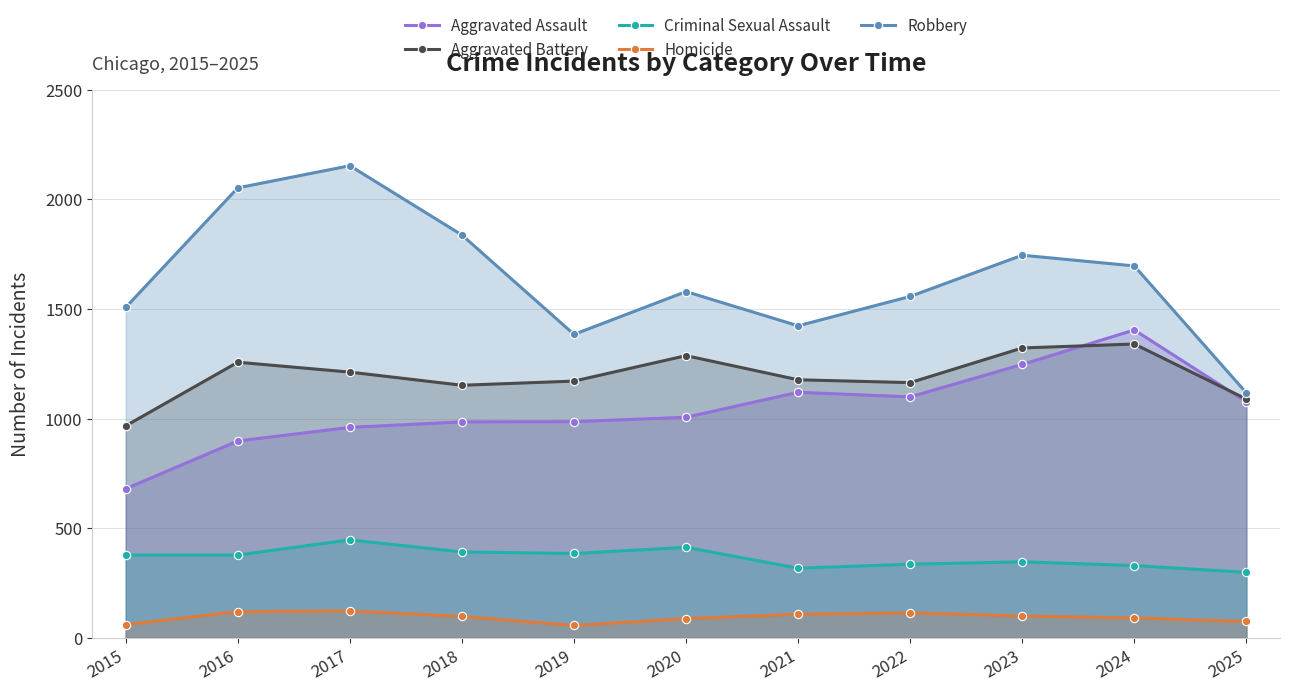

Where is the first local minimum for Aggravated Assault?

2022